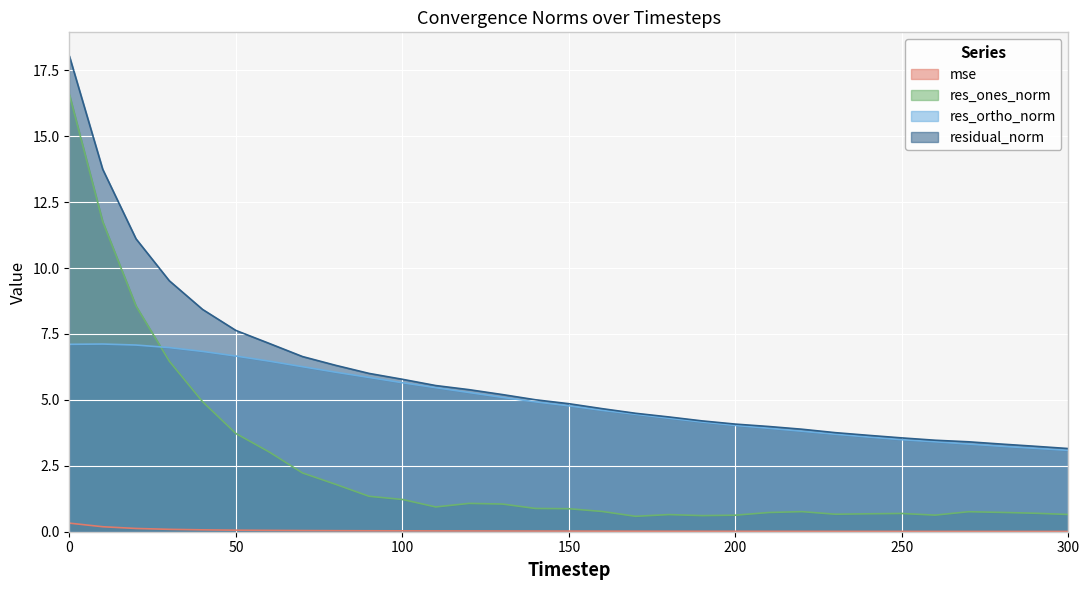

True or false: res_ortho_norm and mse intersect in this chart.

False